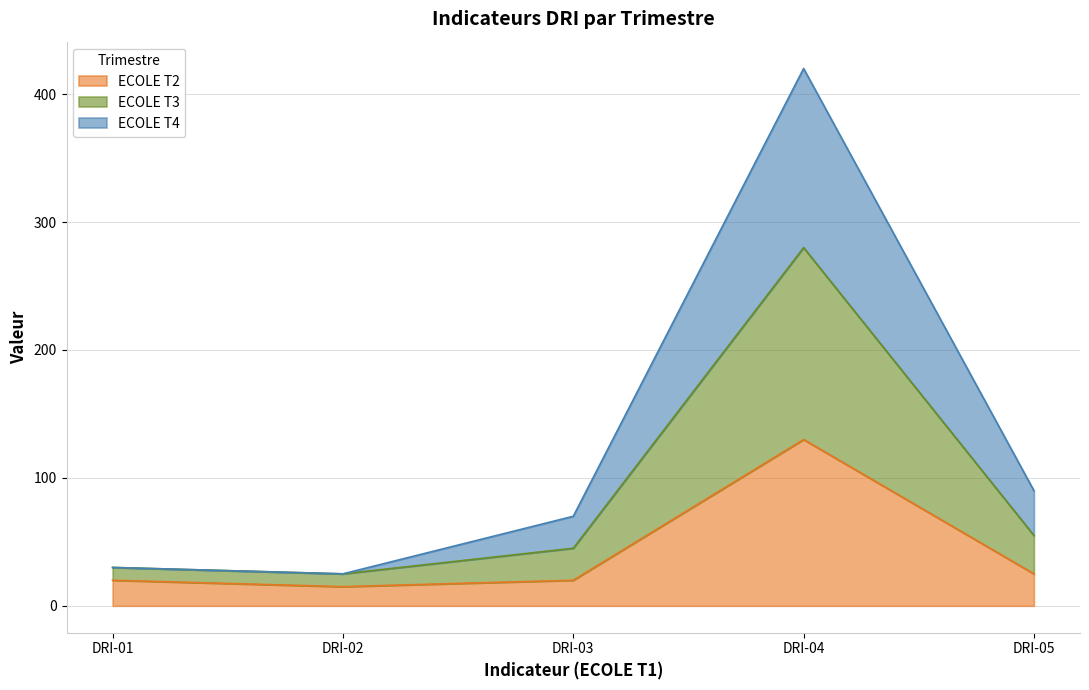

At which label is ECOLE T2 closest to 72?

DRI-05